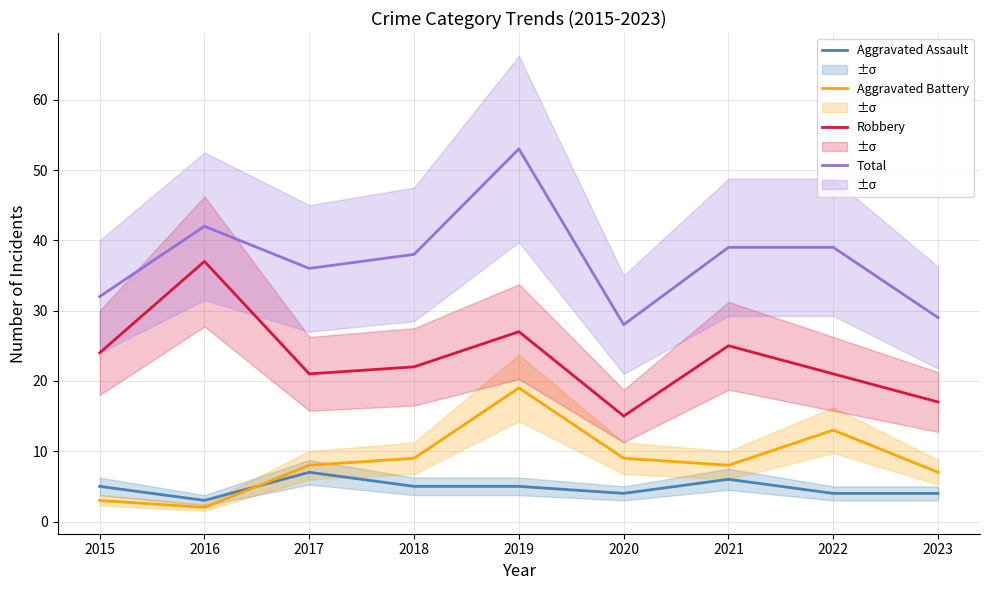

Reading left to right, list all the values displayed in this chart.

Aggravated Assault: 5	3	7	5	5	4	6	4	4
Aggravated Battery: 3	2	8	9	19	9	8	13	7
Robbery: 24	37	21	22	27	15	25	21	17
Total: 32	42	36	38	53	28	39	39	29